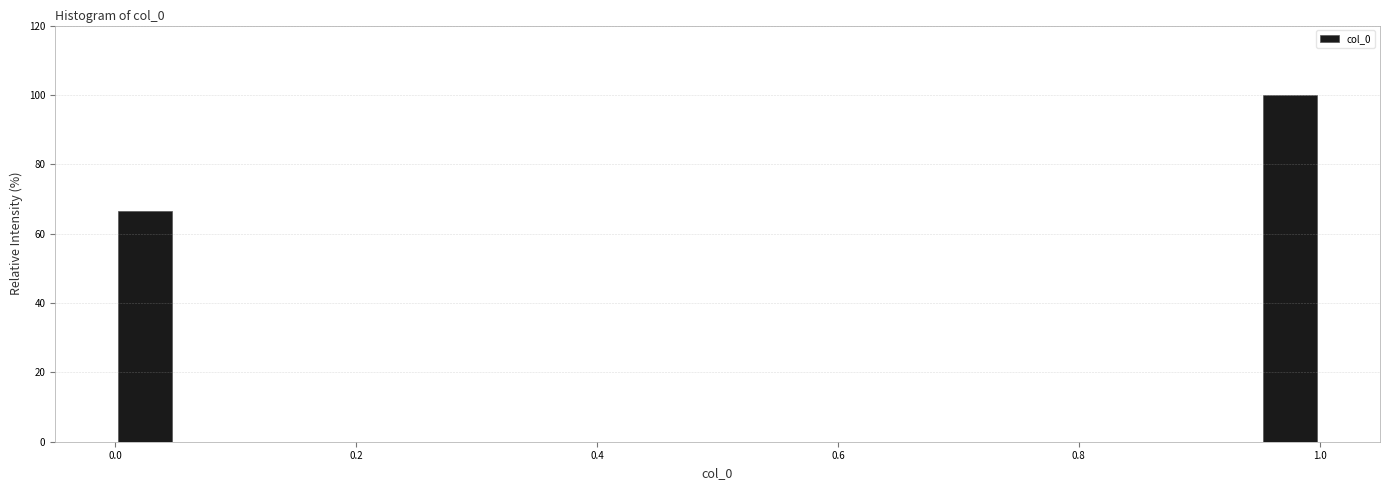

Read against the x-axis, roughly where is the centre of the tallest bar?

0.98